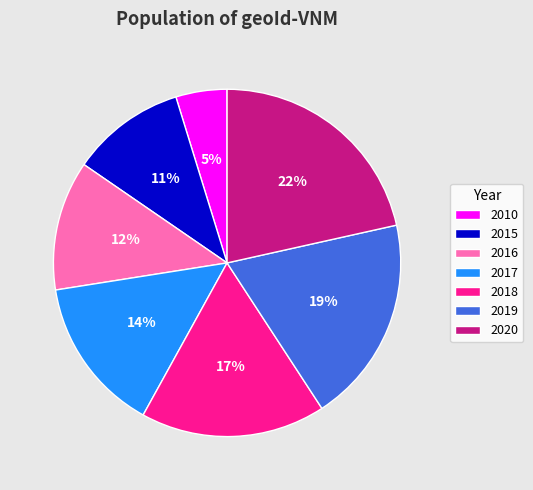

What is the smallest slice in the pie chart?

2010